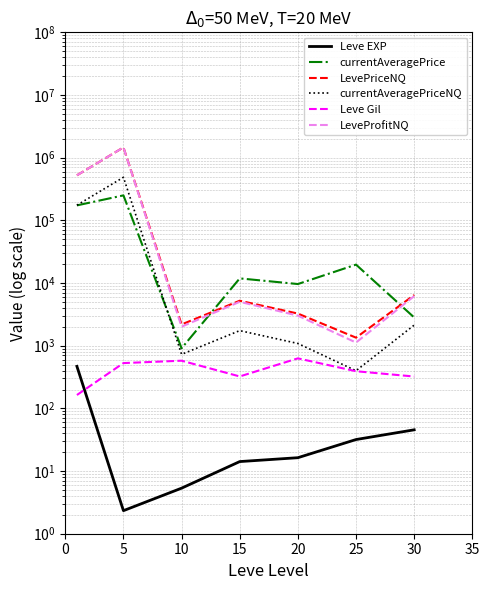

What is the greatest value displayed?

1461264.7